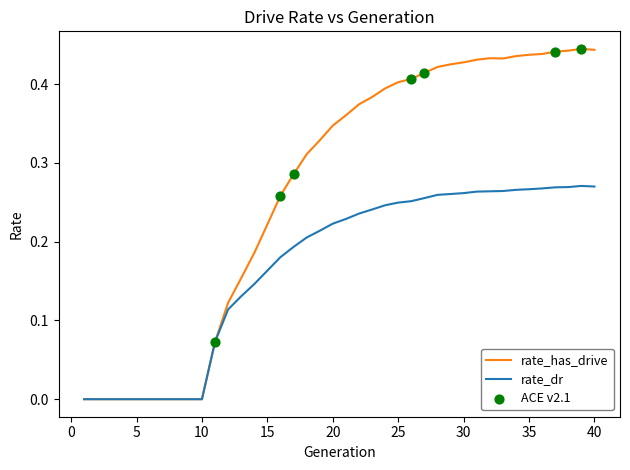

Which series has the largest range (max minus min)?

rate_has_drive